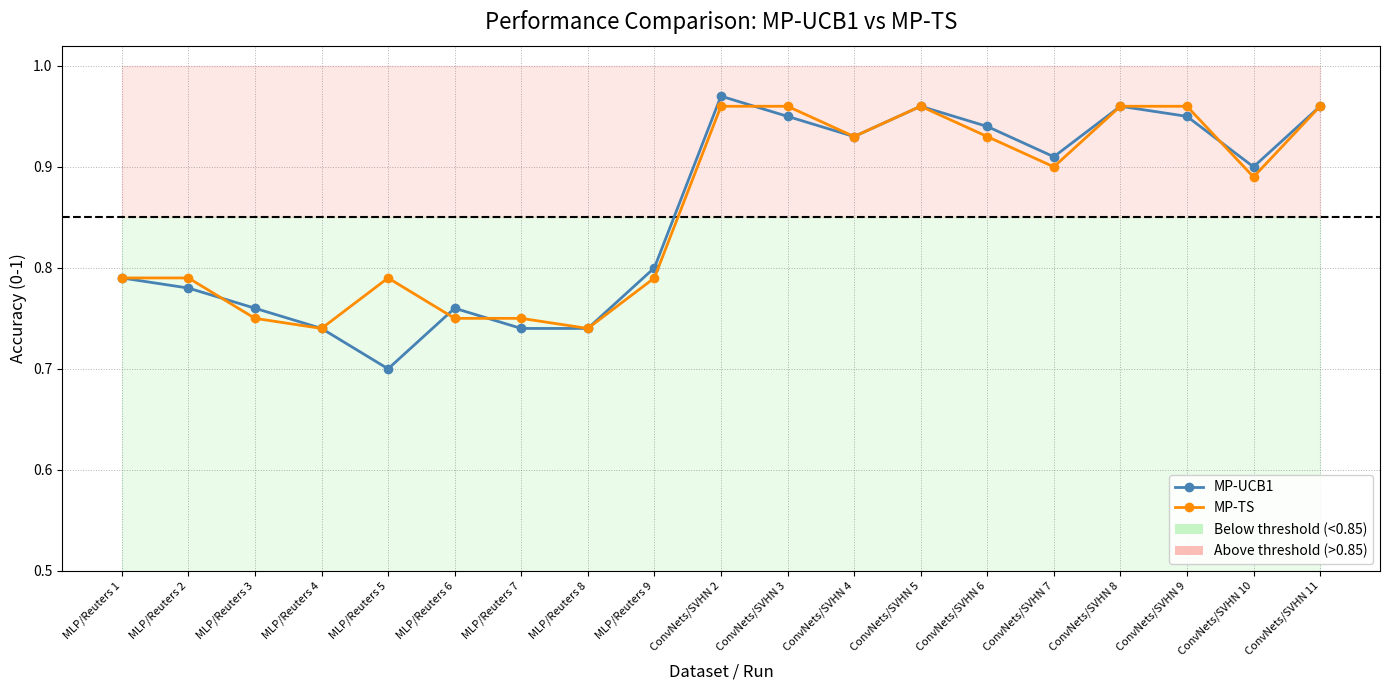

Reading left to right, transcribe all the data shown in this chart.

MP-UCB1: MLP/Reuters 1=0.8	MLP/Reuters 2=0.8	MLP/Reuters 3=0.8	MLP/Reuters 4=0.7	MLP/Reuters 5=0.7	MLP/Reuters 6=0.8	MLP/Reuters 7=0.7	MLP/Reuters 8=0.7	MLP/Reuters 9=0.8	ConvNets/SVHN 2=1.0	ConvNets/SVHN 3=0.9	ConvNets/SVHN 4=0.9	ConvNets/SVHN 5=1.0	ConvNets/SVHN 6=0.9	ConvNets/SVHN 7=0.9	ConvNets/SVHN 8=1.0	ConvNets/SVHN 9=0.9	ConvNets/SVHN 10=0.9	ConvNets/SVHN 11=1.0
MP-TS: MLP/Reuters 1=0.8	MLP/Reuters 2=0.8	MLP/Reuters 3=0.8	MLP/Reuters 4=0.7	MLP/Reuters 5=0.8	MLP/Reuters 6=0.8	MLP/Reuters 7=0.8	MLP/Reuters 8=0.7	MLP/Reuters 9=0.8	ConvNets/SVHN 2=1.0	ConvNets/SVHN 3=1.0	ConvNets/SVHN 4=0.9	ConvNets/SVHN 5=1.0	ConvNets/SVHN 6=0.9	ConvNets/SVHN 7=0.9	ConvNets/SVHN 8=1.0	ConvNets/SVHN 9=1.0	ConvNets/SVHN 10=0.9	ConvNets/SVHN 11=1.0